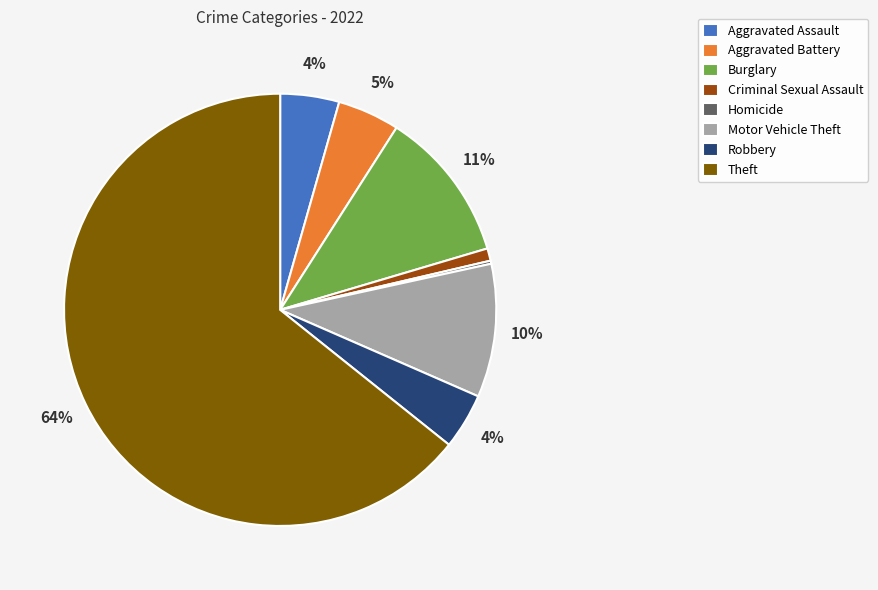

Is Theft the majority of the pie?

Yes